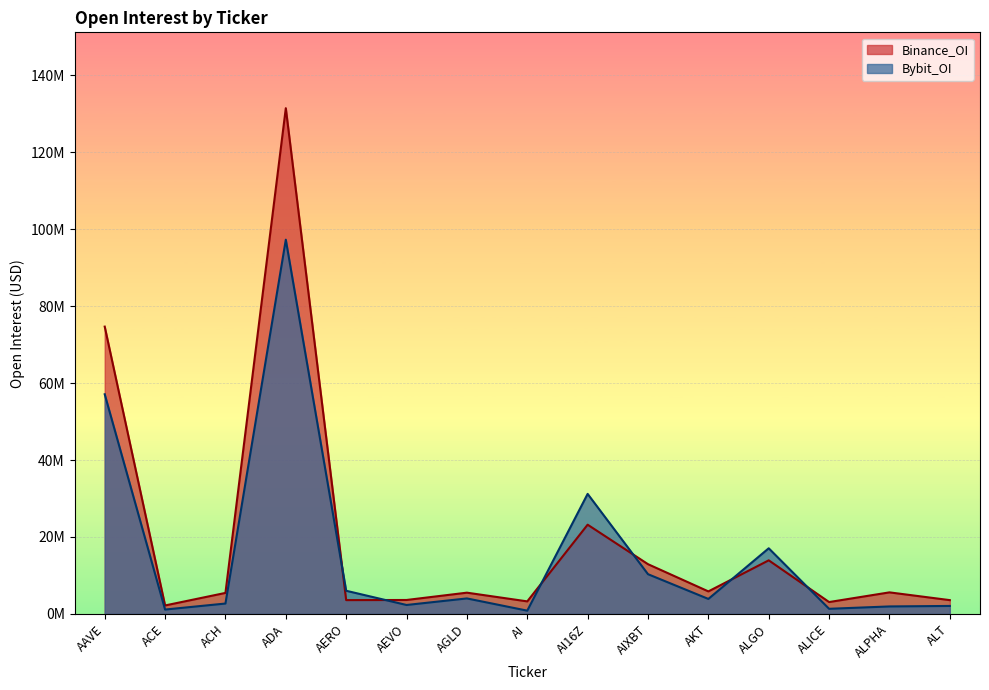

How many categories are shown in the chart?

15